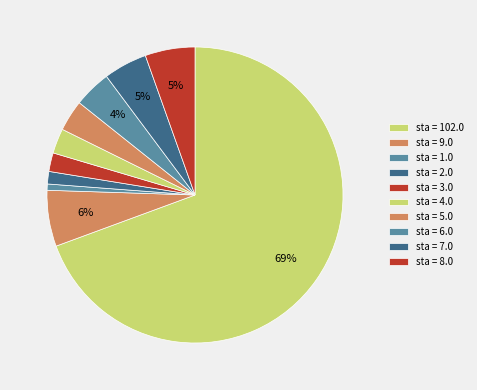

How many segments does this pie chart have?

10